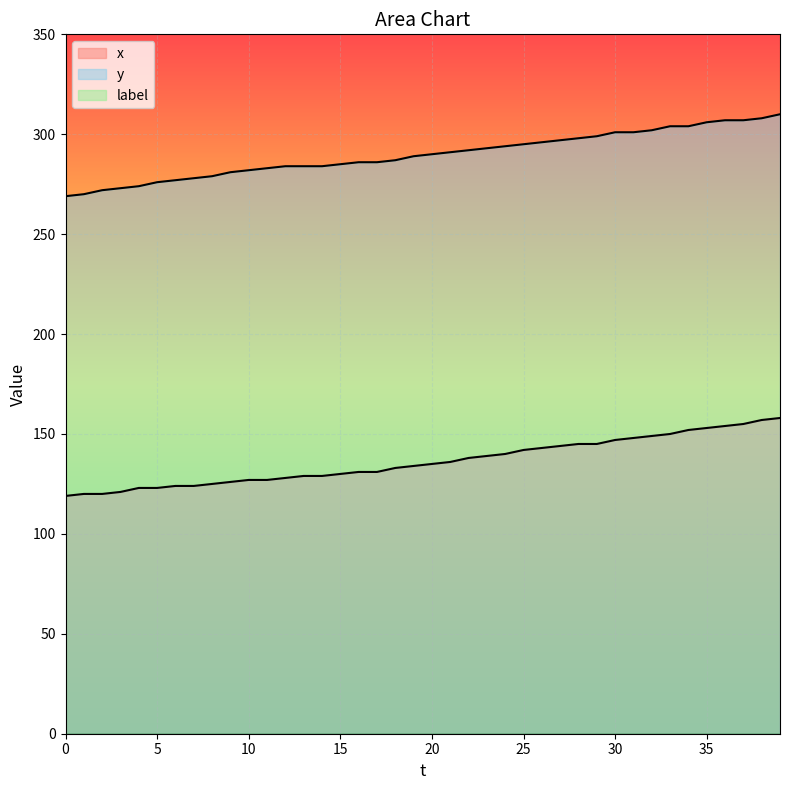

List the labels in order of x value, largest first.

39, 38, 37, 36, 35, 34, 33, 32, 31, 30, 28, 29, 27, 26, 25, 24, 23, 22, 21, 20, 19, 18, 16, 17, 15, 13, 14, 12, 10, 11, 9, 8, 6, 7, 4, 5, 3, 1, 2, 0